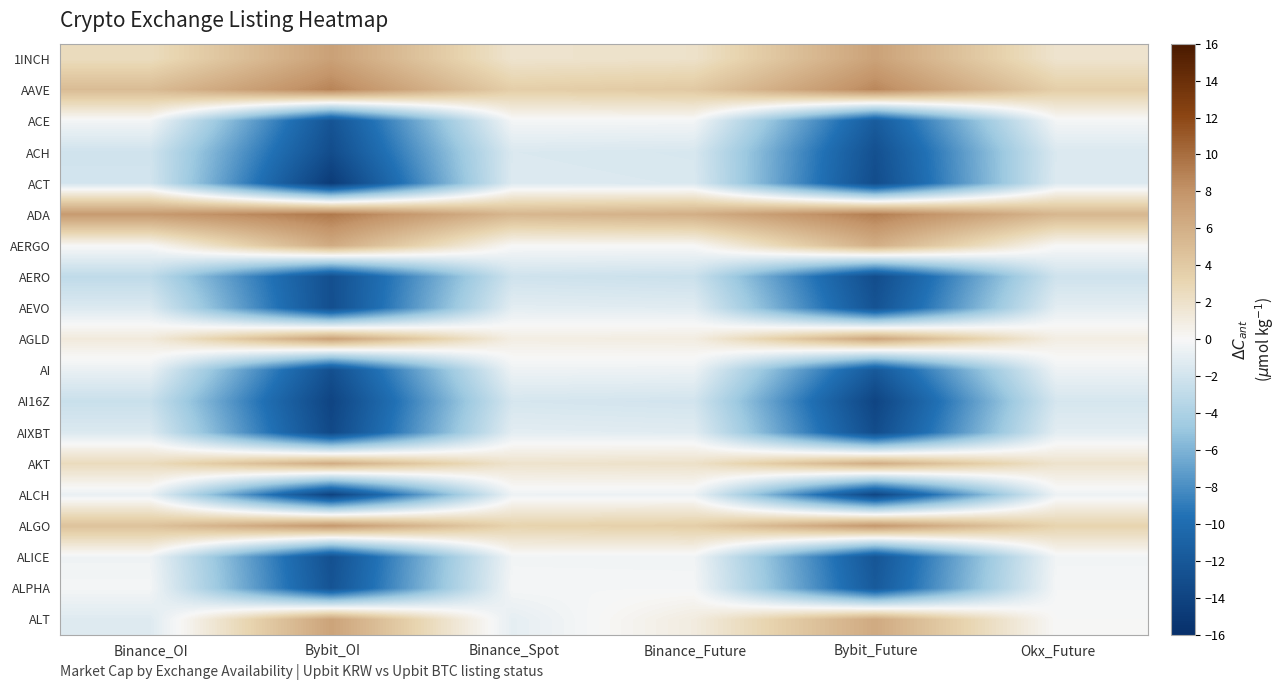

Reading left to right, transcribe all the data shown in this chart.

1INCH: Binance_OI=2.5	Bybit_OI=7.1	Binance_Spot=1.8	Binance_Future=2.0	Bybit_Future=7.0	Okx_Future=1.8
AAVE: Binance_OI=5.0	Bybit_OI=8.8	Binance_Spot=3.6	Binance_Future=4.0	Bybit_Future=8.7	Okx_Future=3.6
ACE: Binance_OI=-0.3	Bybit_OI=-12.4	Binance_Spot=-0.2	Binance_Future=-0.2	Bybit_Future=-11.6	Okx_Future=-0.2
ACH: Binance_OI=-2.1	Bybit_OI=-13.1	Binance_Spot=-1.5	Binance_Future=-1.7	Bybit_Future=-12.7	Okx_Future=-1.5
ACT: Binance_OI=-1.9	Bybit_OI=-14.8	Binance_Spot=-1.4	Binance_Future=-1.5	Bybit_Future=-13.1	Okx_Future=-1.4
ADA: Binance_OI=7.5	Bybit_OI=9.4	Binance_Spot=5.4	Binance_Future=6.0	Bybit_Future=9.2	Okx_Future=5.4
AERGO: Binance_OI=0.1	Bybit_OI=6.3	Binance_Spot=0.1	Binance_Future=0.1	Bybit_Future=6.0	Okx_Future=0.1
AERO: Binance_OI=-3.0	Bybit_OI=-12.9	Binance_Spot=-2.1	Binance_Future=-2.4	Bybit_Future=-13.1	Okx_Future=-2.1
AEVO: Binance_OI=-1.4	Bybit_OI=-12.9	Binance_Spot=-1.0	Binance_Future=-1.1	Bybit_Future=-12.5	Okx_Future=-1.0
AGLD: Binance_OI=1.2	Bybit_OI=7.0	Binance_Spot=0.9	Binance_Future=0.9	Bybit_Future=6.7	Okx_Future=0.9
AI: Binance_OI=-0.7	Bybit_OI=-12.8	Binance_Spot=-0.5	Binance_Future=-0.6	Bybit_Future=-11.9	Okx_Future=-0.5
AI16Z: Binance_OI=-2.4	Bybit_OI=-13.9	Binance_Spot=-1.8	Binance_Future=-2.0	Bybit_Future=-13.9	Okx_Future=-1.8
AIXBT: Binance_OI=-1.5	Bybit_OI=-13.5	Binance_Spot=-1.0	Binance_Future=-1.2	Bybit_Future=-13.1	Okx_Future=-1.0
AKT: Binance_OI=2.6	Bybit_OI=6.2	Binance_Spot=1.8	Binance_Future=2.0	Bybit_Future=6.1	Okx_Future=1.8
ALCH: Binance_OI=-0.7	Bybit_OI=-14.1	Binance_Spot=-0.5	Binance_Future=-0.6	Bybit_Future=-13.7	Okx_Future=-0.5
ALGO: Binance_OI=4.5	Bybit_OI=7.7	Binance_Spot=3.3	Binance_Future=3.6	Bybit_Future=7.7	Okx_Future=3.3
ALICE: Binance_OI=-0.4	Bybit_OI=-12.8	Binance_Spot=-0.3	Binance_Future=-0.3	Bybit_Future=-12.2	Okx_Future=-0.3
ALPHA: Binance_OI=-0.2	Bybit_OI=-12.4	Binance_Spot=-0.1	Binance_Future=-0.1	Bybit_Future=-11.8	Okx_Future=-0.1
ALT: Binance_OI=-1.3	Bybit_OI=6.9	Binance_Spot=-0.9	Binance_Future=1.0	Bybit_Future=6.4	Okx_Future=0.0